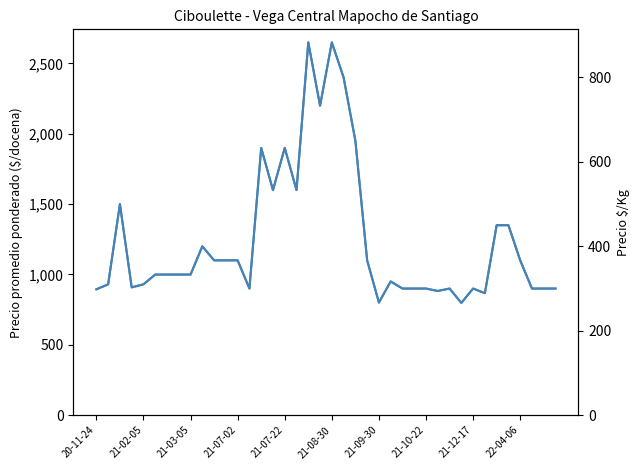

The Precio $/Kg series shows 300 at 21-10-22. True or false?

True